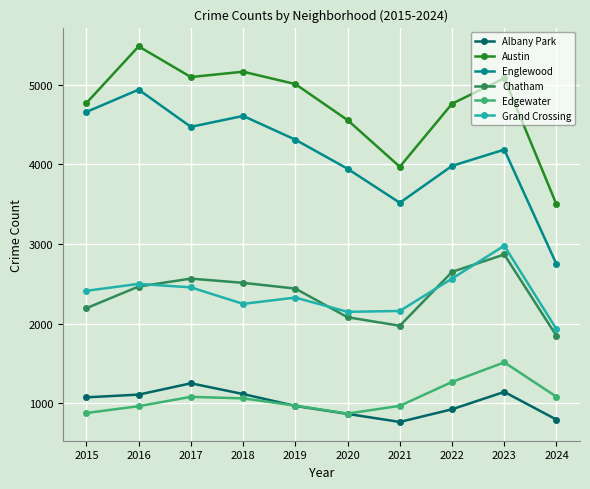

What is the sum of the Chatham values at 2019 and 2015?

4636